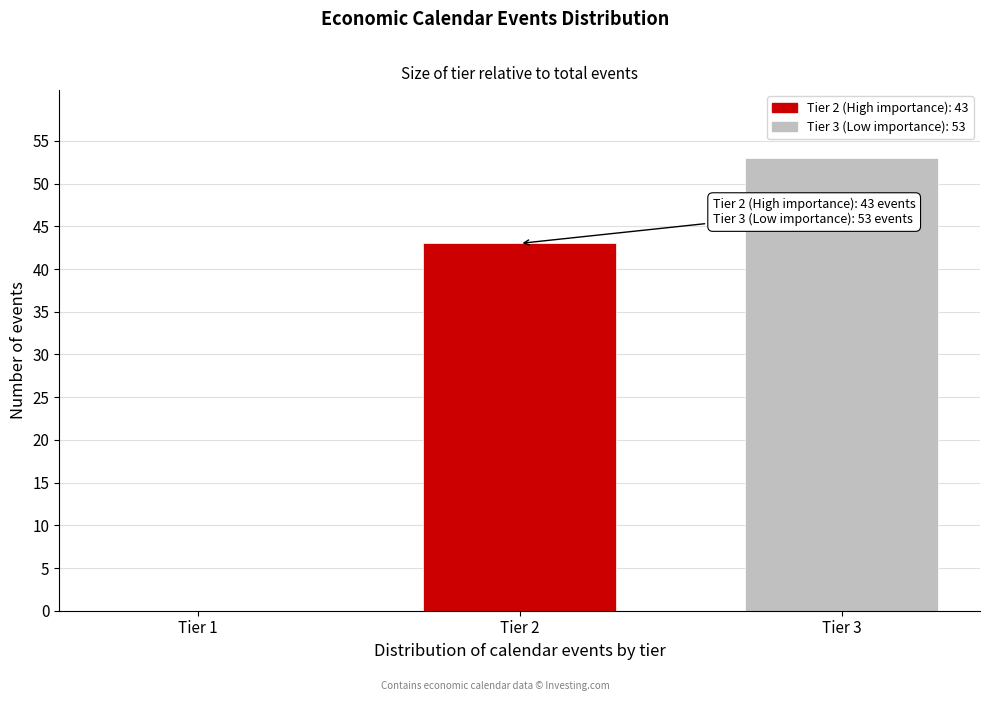

Reading left to right, list all the values displayed in this chart.

Tier 1=0	Tier 2=43	Tier 3=53